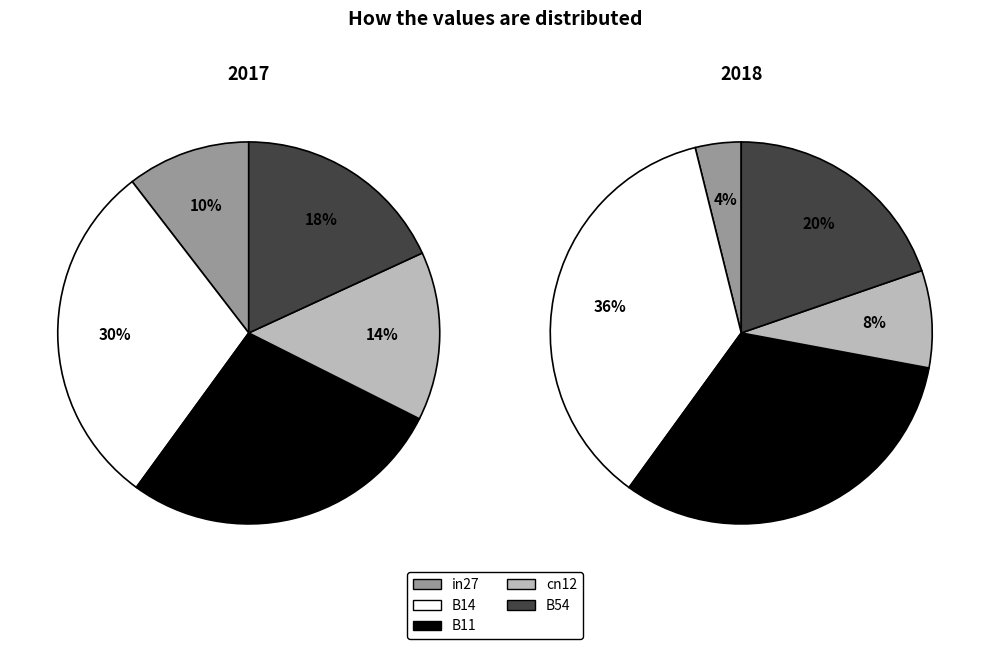

To the nearest percent, what percentage of the pie is B11?

28%